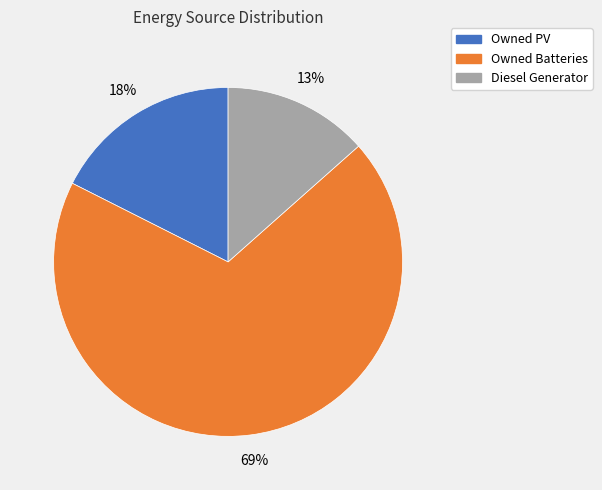

Which category has the biggest portion of the pie?

Owned Batteries